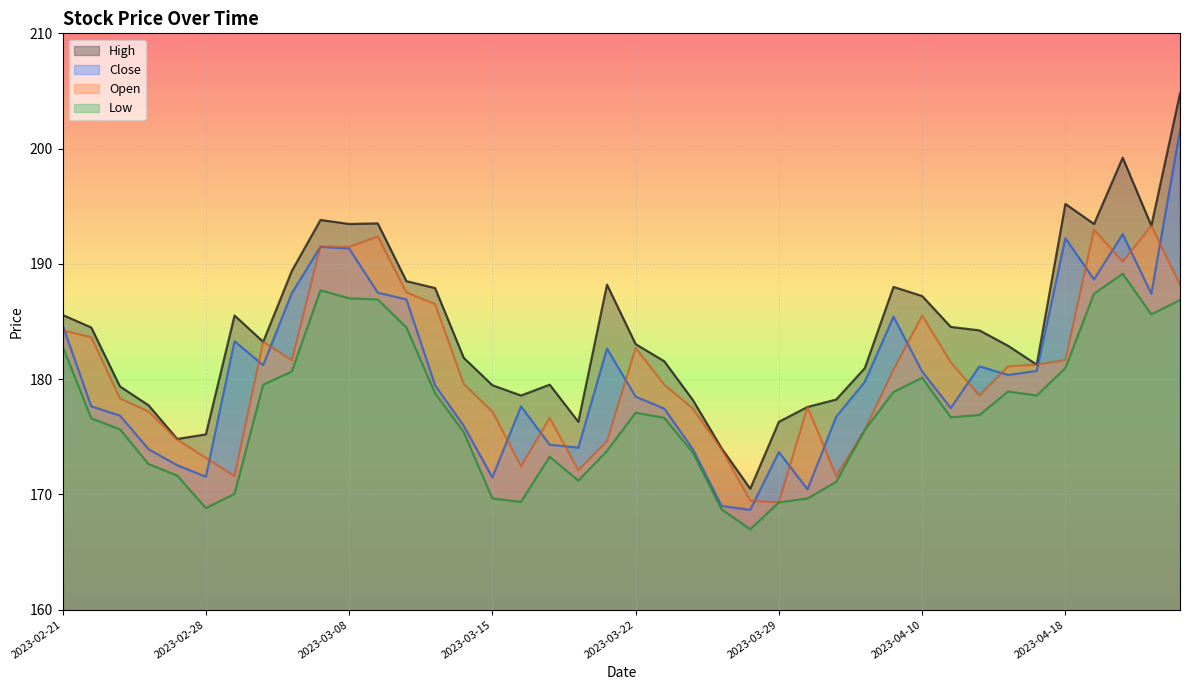

Which series changed the most between 2023-03-22 and 2023-04-06?

Close